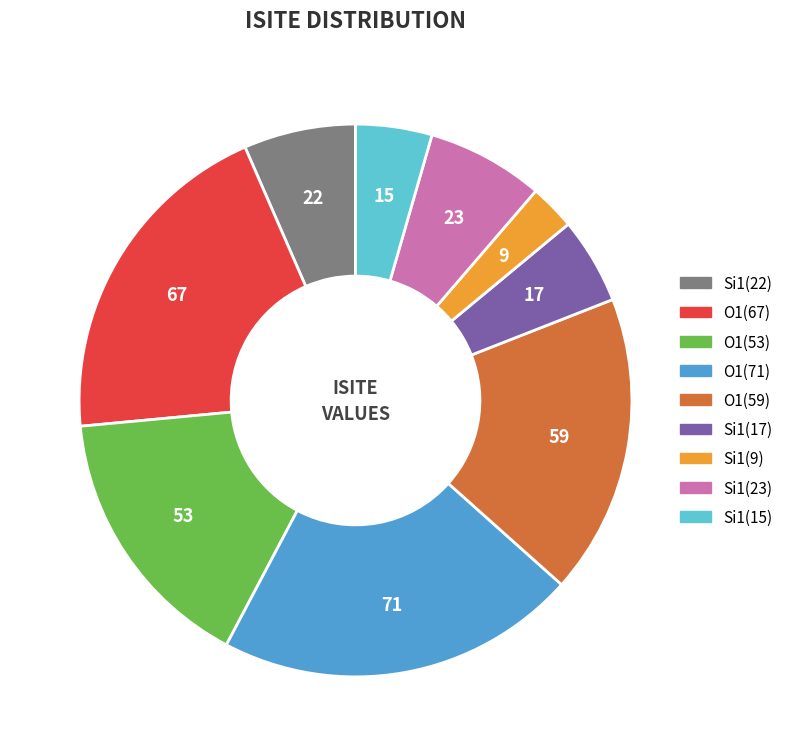

Is there a majority slice in this chart?

No